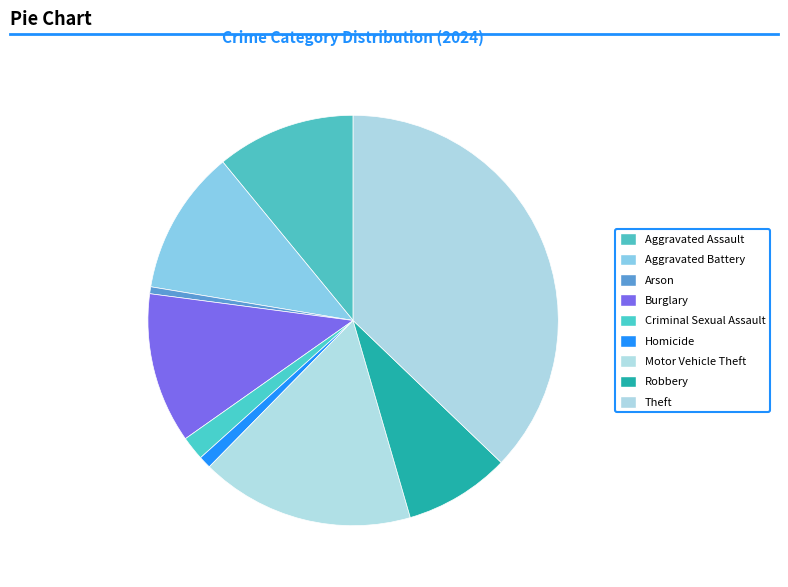

Is there any slice that represents more than half of the pie?

No